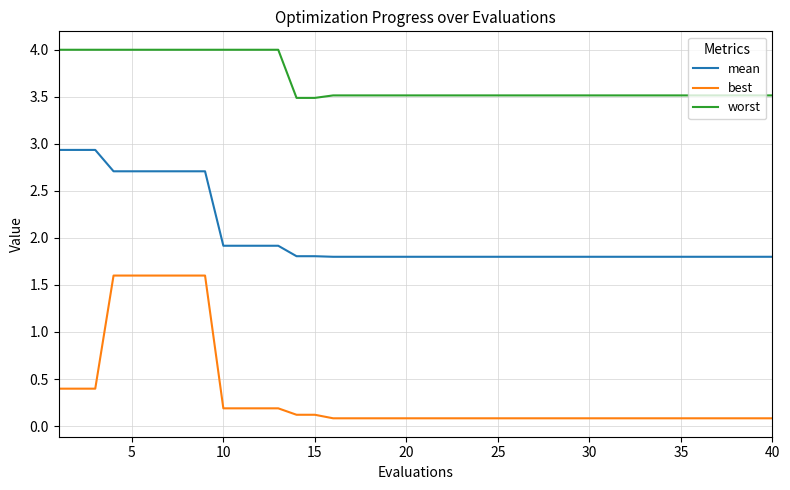

True or false: best and worst cross at least once.

False